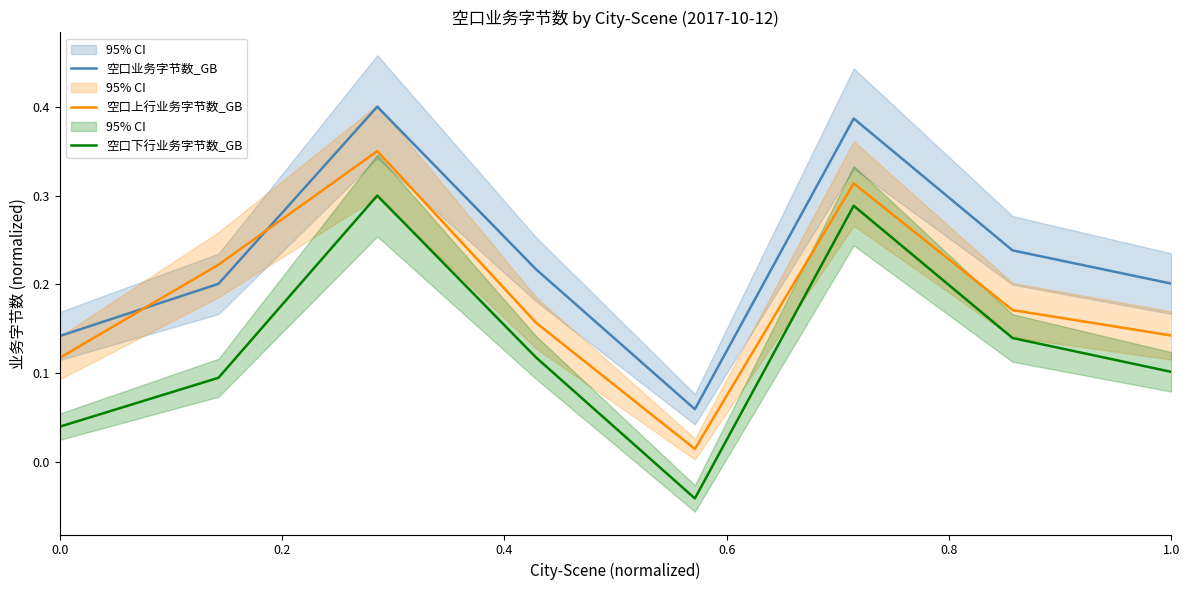

What is the greatest value displayed?

0.4